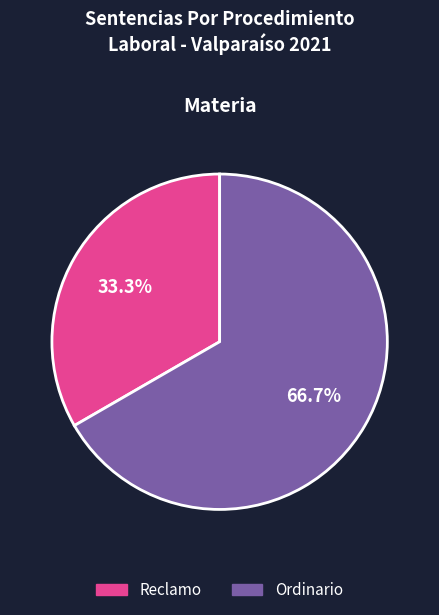

To the nearest percent, what percentage of the pie is Ordinario?

67%